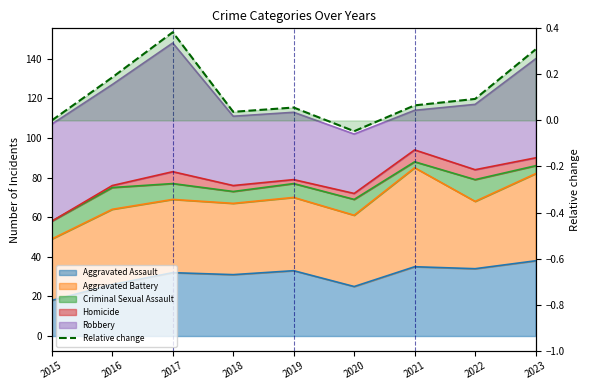

Rank the categories by value from highest to lowest.

2017, 2023, 2016, 2022, 2021, 2019, 2018, 2015, 2020